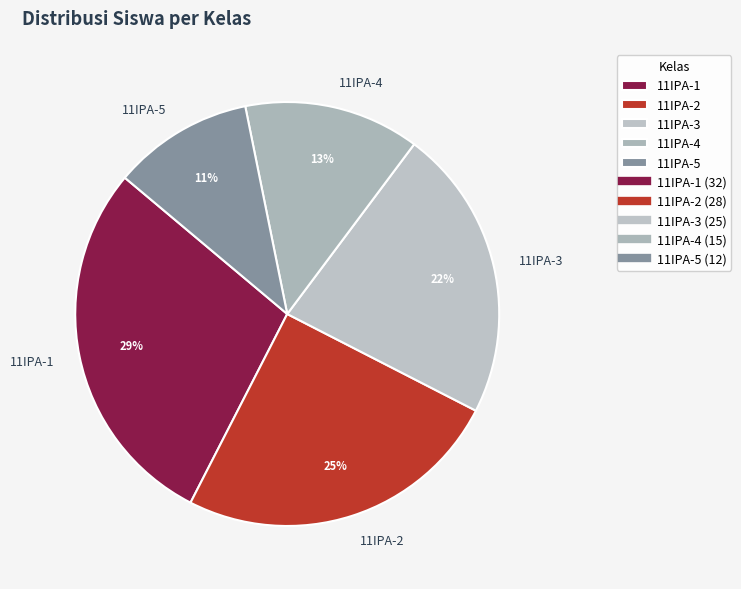

What is the ratio of the value at 11IPA-5 to the value at 11IPA-1?

0.4